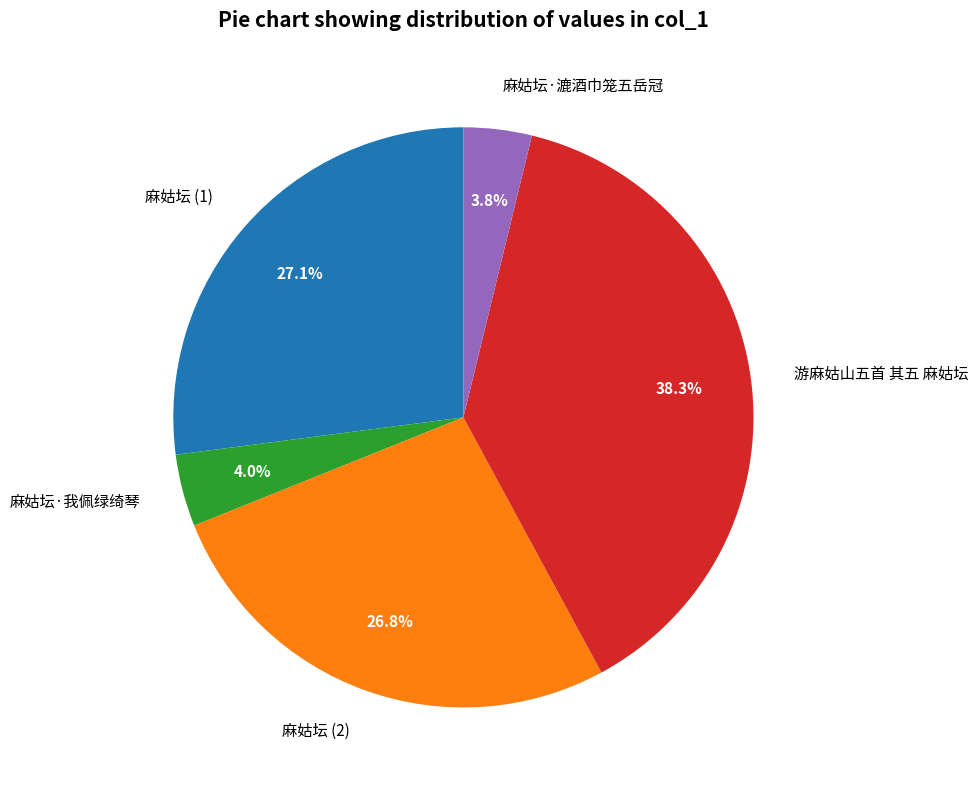

Approximately how many times larger is the value at 麻姑坛 (1) compared to 麻姑坛·漉酒巾笼五岳冠?

7.1